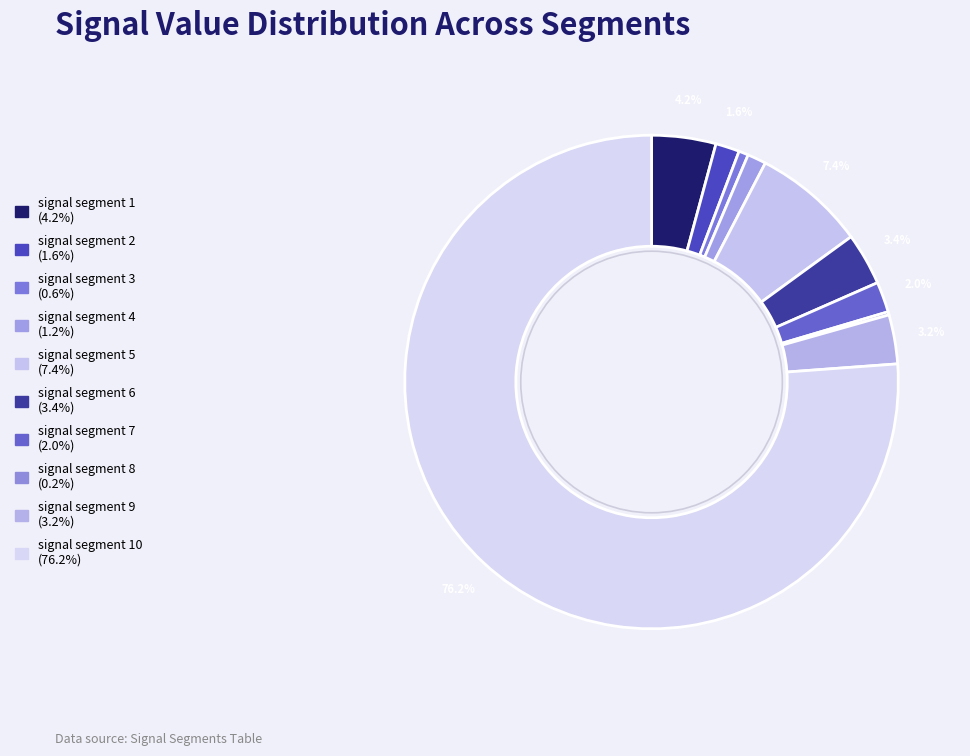

What is the largest slice in the pie chart?

signal segment 10